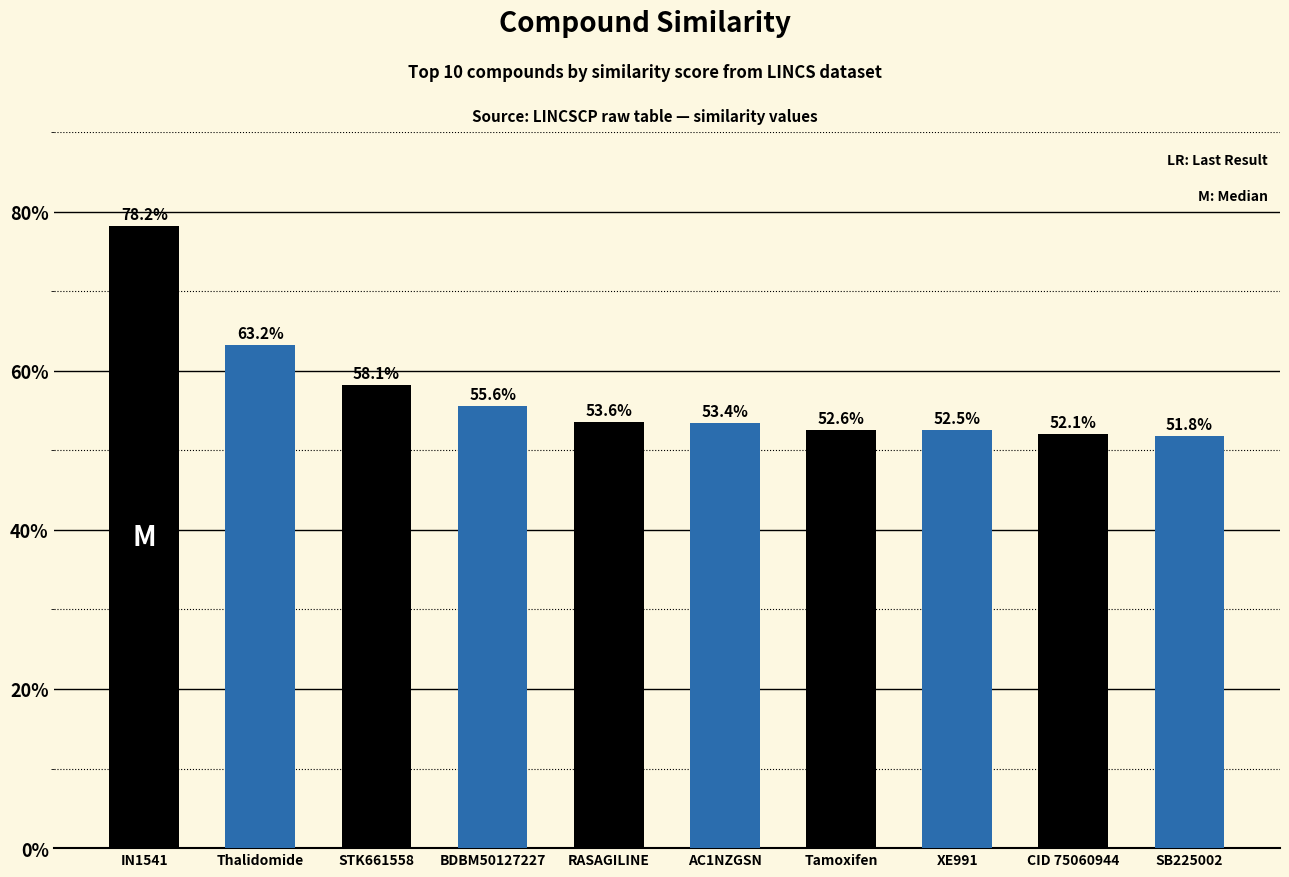

Is it true that the value at SB225002 is 0.5?

True